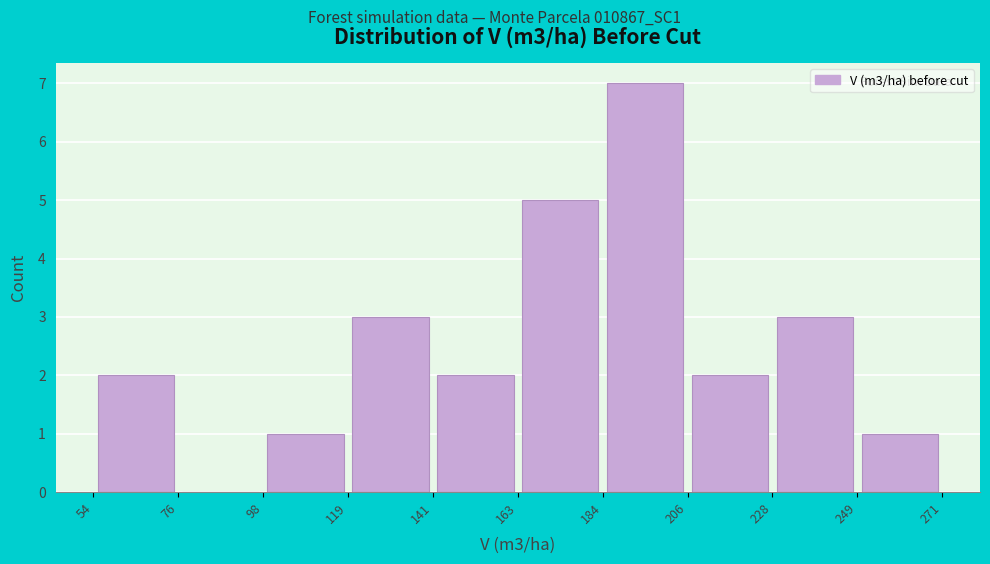

Reading left to right, list every bar in this chart as the range it spans on the x-axis followed by its height. The values are not printed on the chart, so give them approximately, as read against the axis.

54 to 76: 2
76 to 98: 0
98 to 119: 1
119 to 141: 3
141 to 163: 2
163 to 184: 5
184 to 206: 7
206 to 228: 2
228 to 249: 3
249 to 271: 1